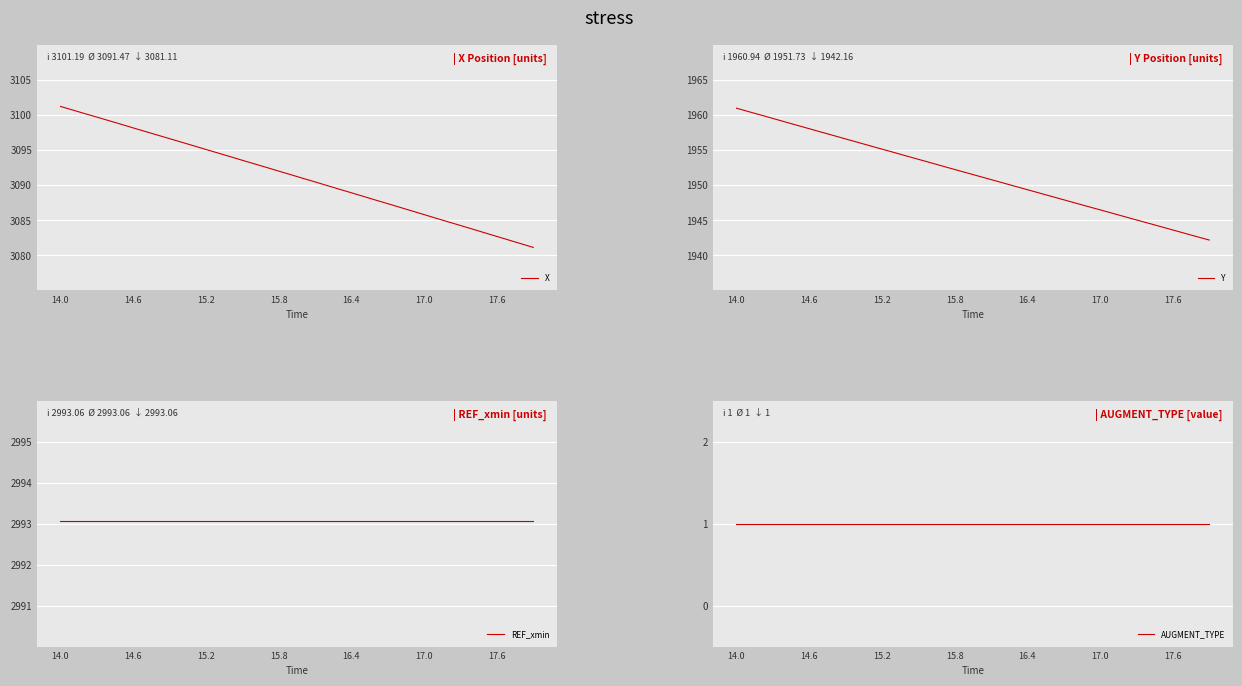

Is it true that X equals 5012.1 at 15.8?

False